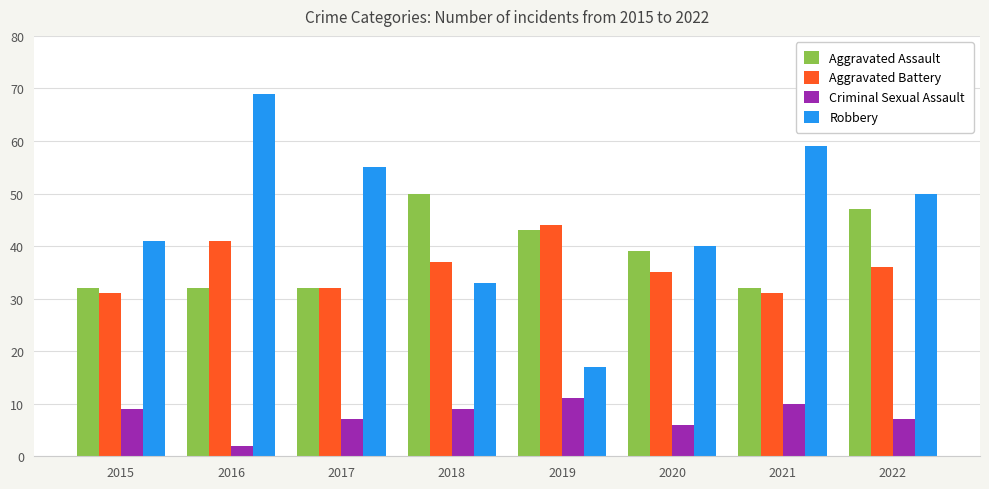

What is the difference between the maximum and minimum values in the Aggravated Battery series?

13